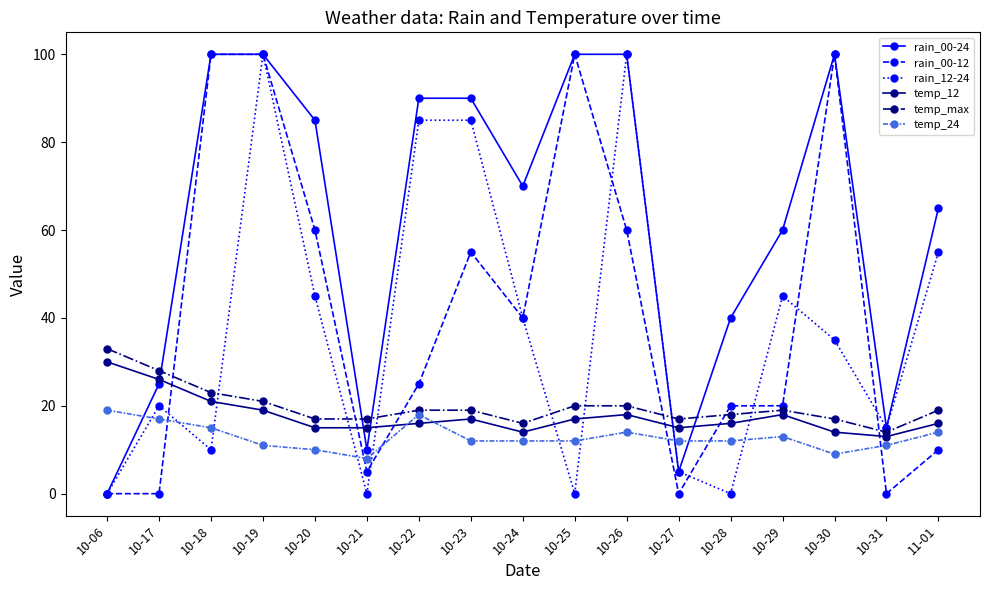

What is the spread (max minus min) of values at 10-21?

17